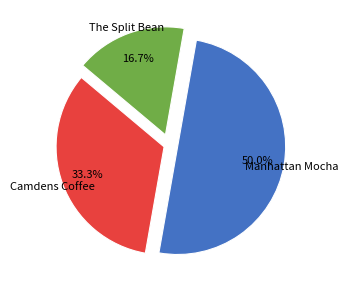

How many segments does this pie chart have?

3